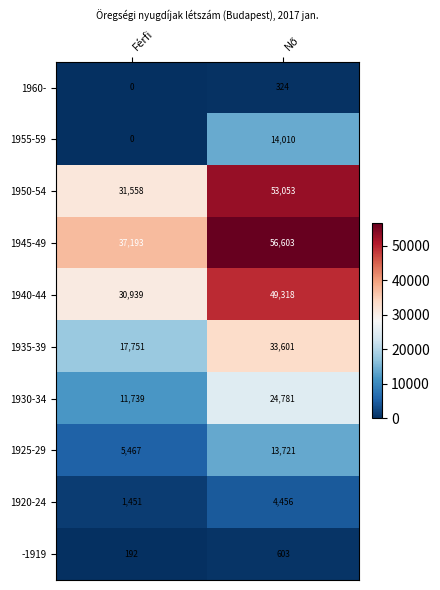

Which series has the widest spread of values?

1950-54